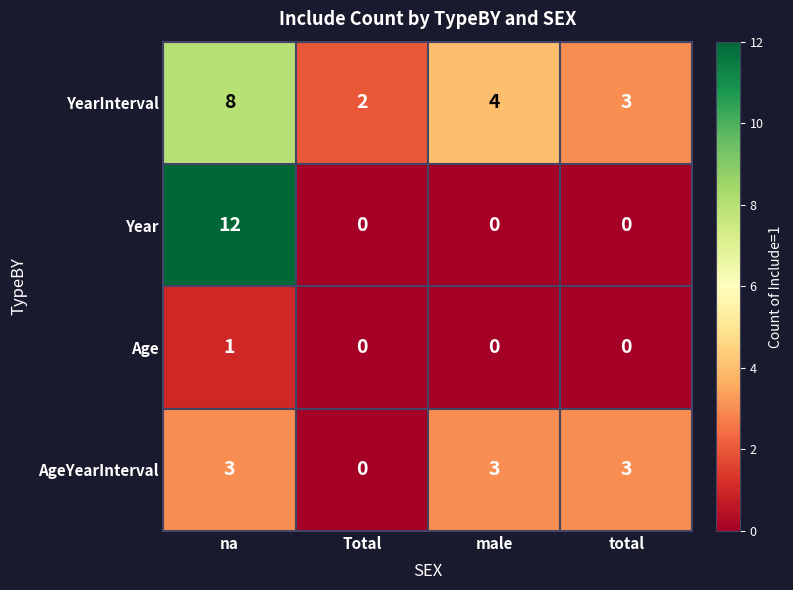

List the series in order of their overall mean, highest first.

YearInterval, Year, AgeYearInterval, Age